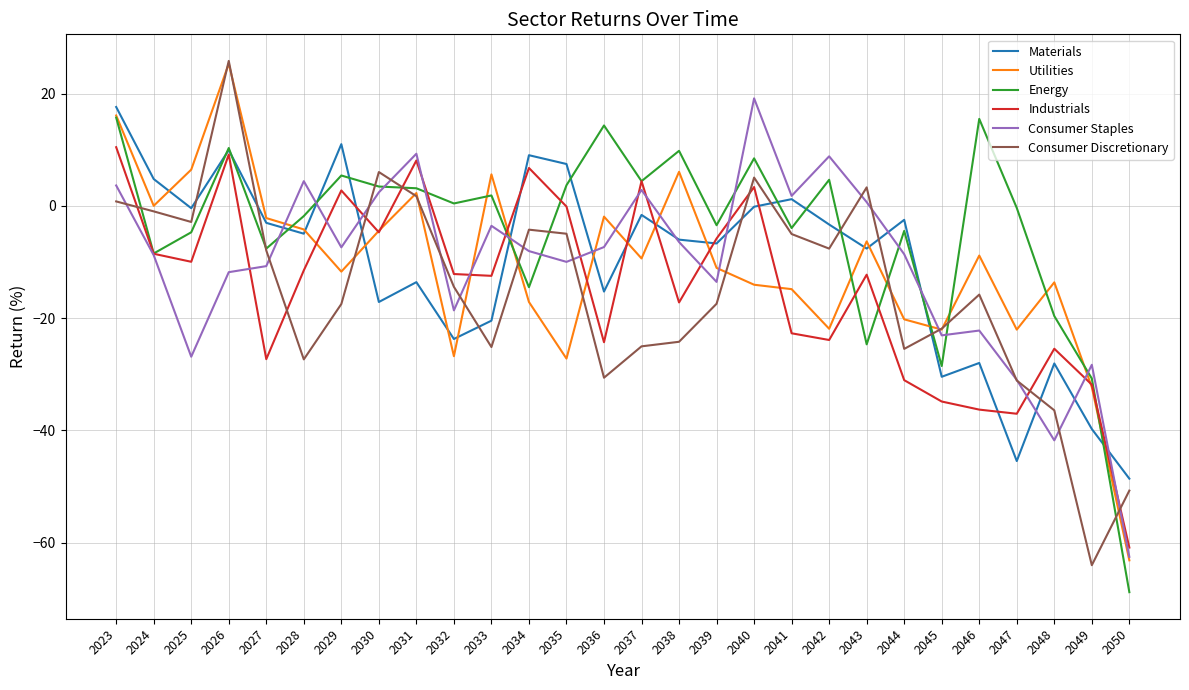

Which series has the largest total across all categories?

Energy